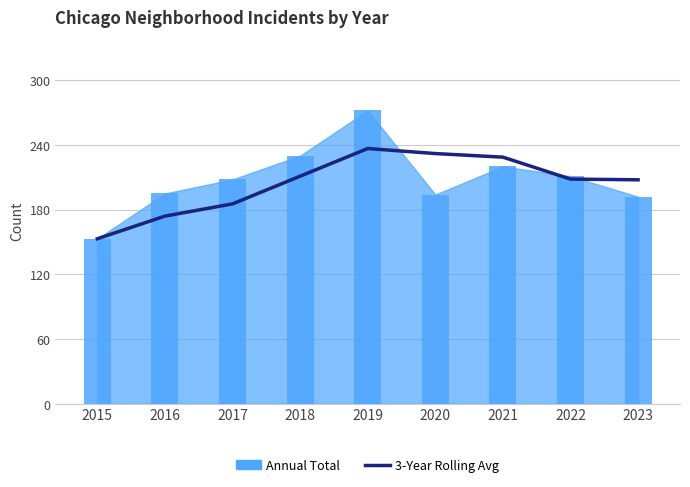

Between 2019 and 2020, which is larger?

2019